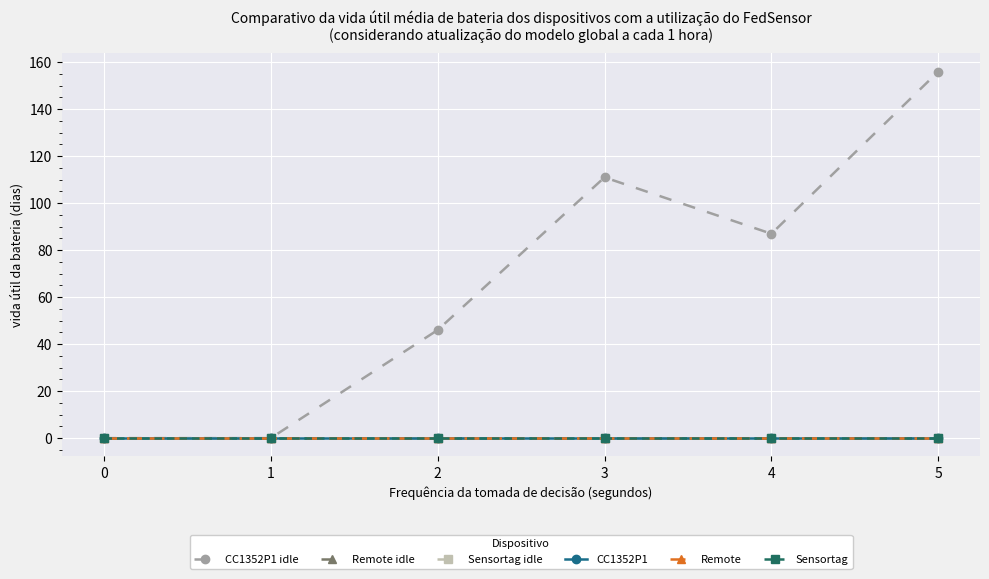

Does the chart have visible grid lines?

Yes